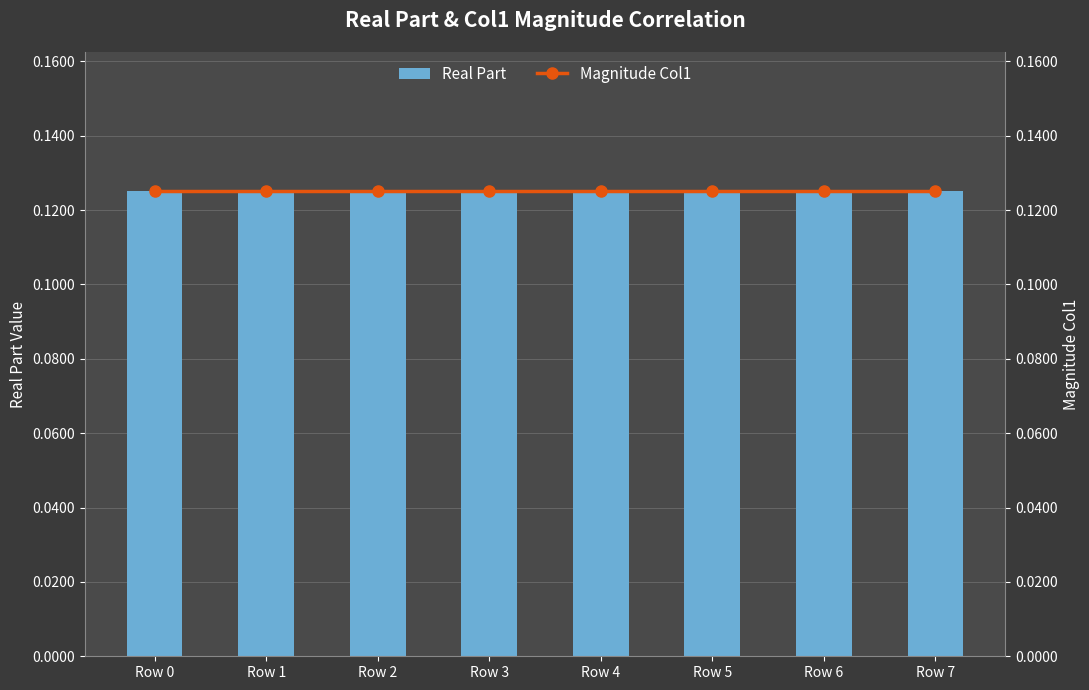

The value of Magnitude Col1 at Row 7 is 0.0. True or false?

False